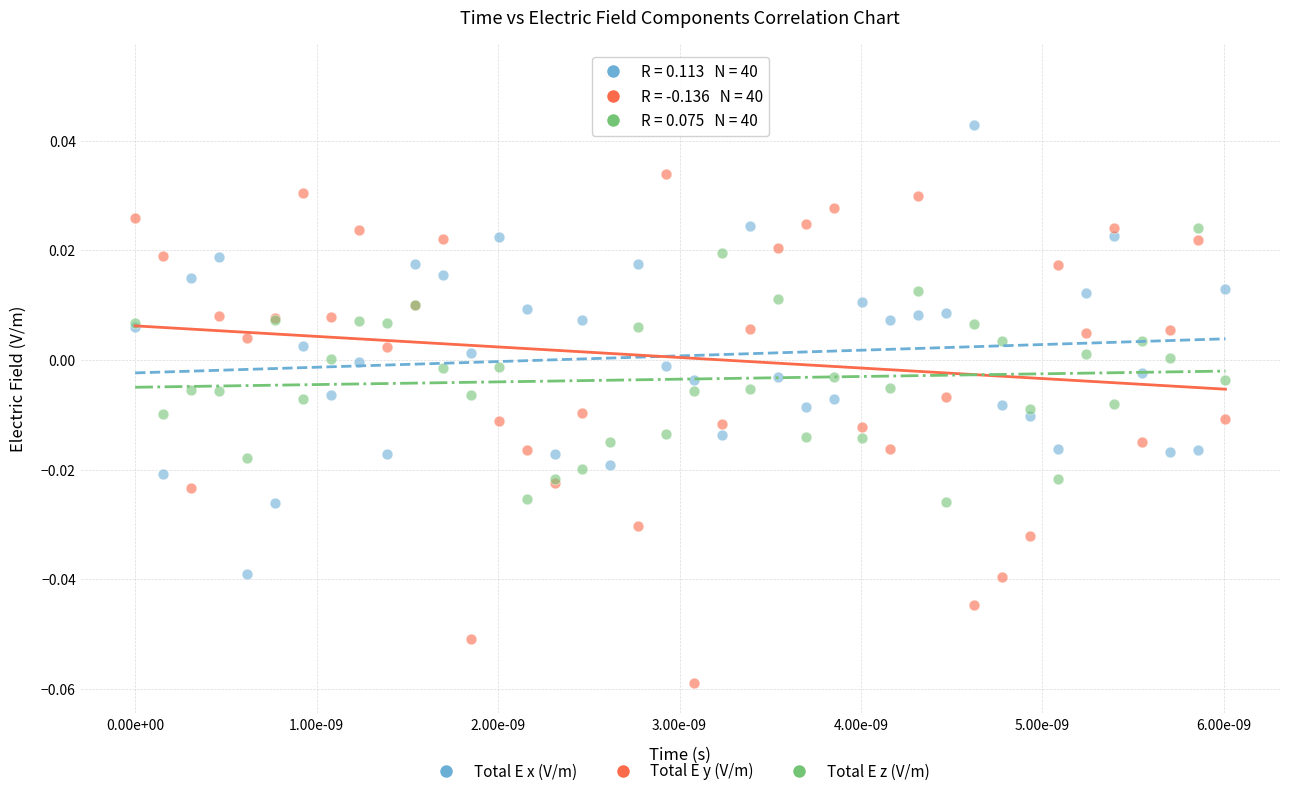

Which series has the widest spread of Y values?

Total E y (V/m)